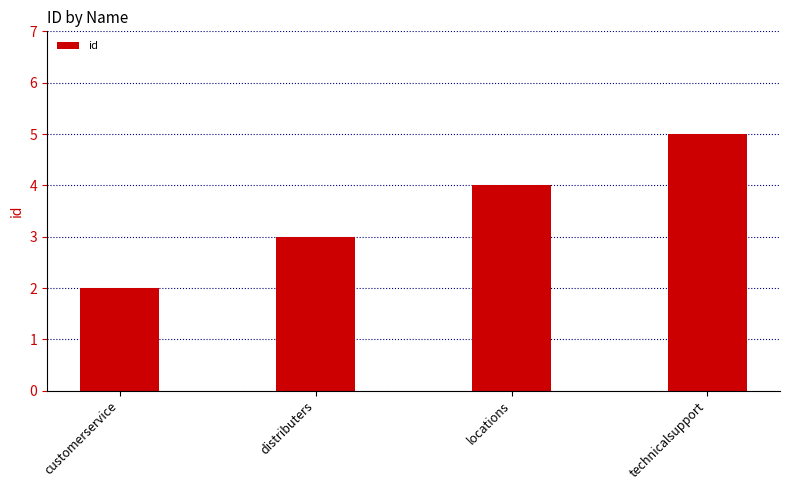

Which category has the highest value across all series?

technicalsupport